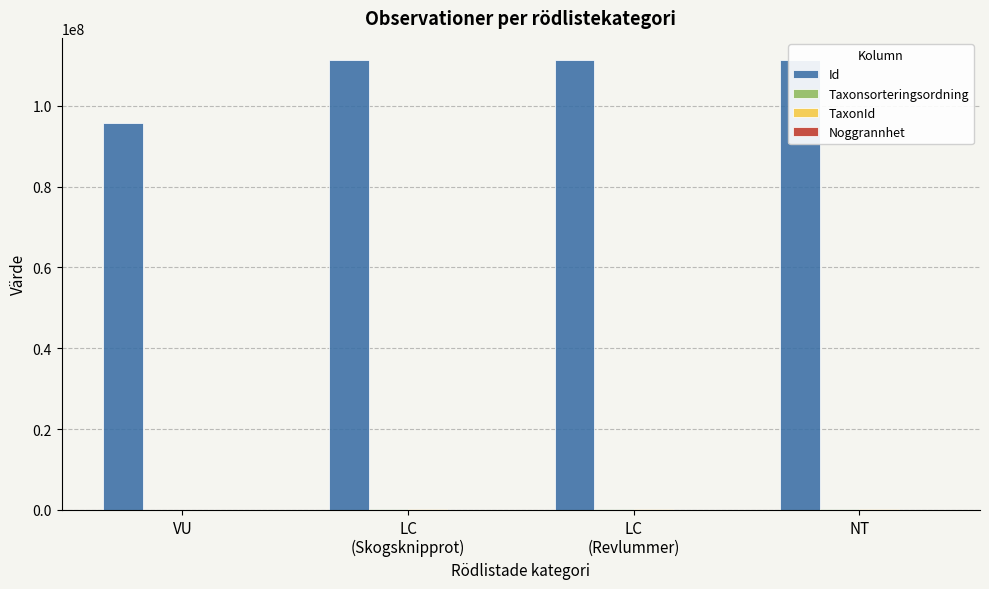

What is the difference between the Taxonsorteringsordning values at LC
(Skogsknipprot) and VU?

18997